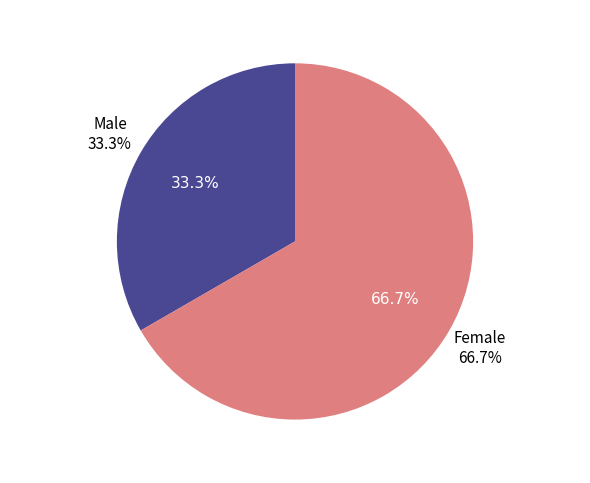

How many slices are in this pie chart?

2